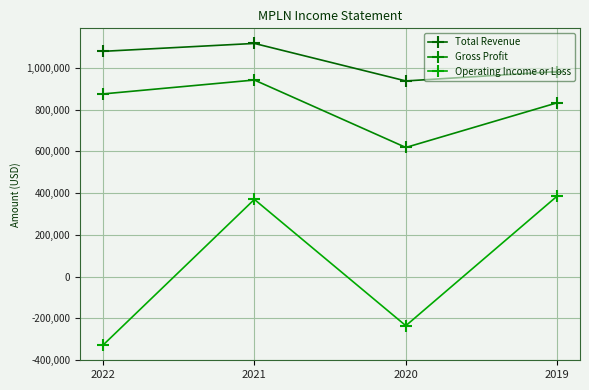

In Gross Profit, how many points are higher than both neighbors (excluding endpoints)?

1